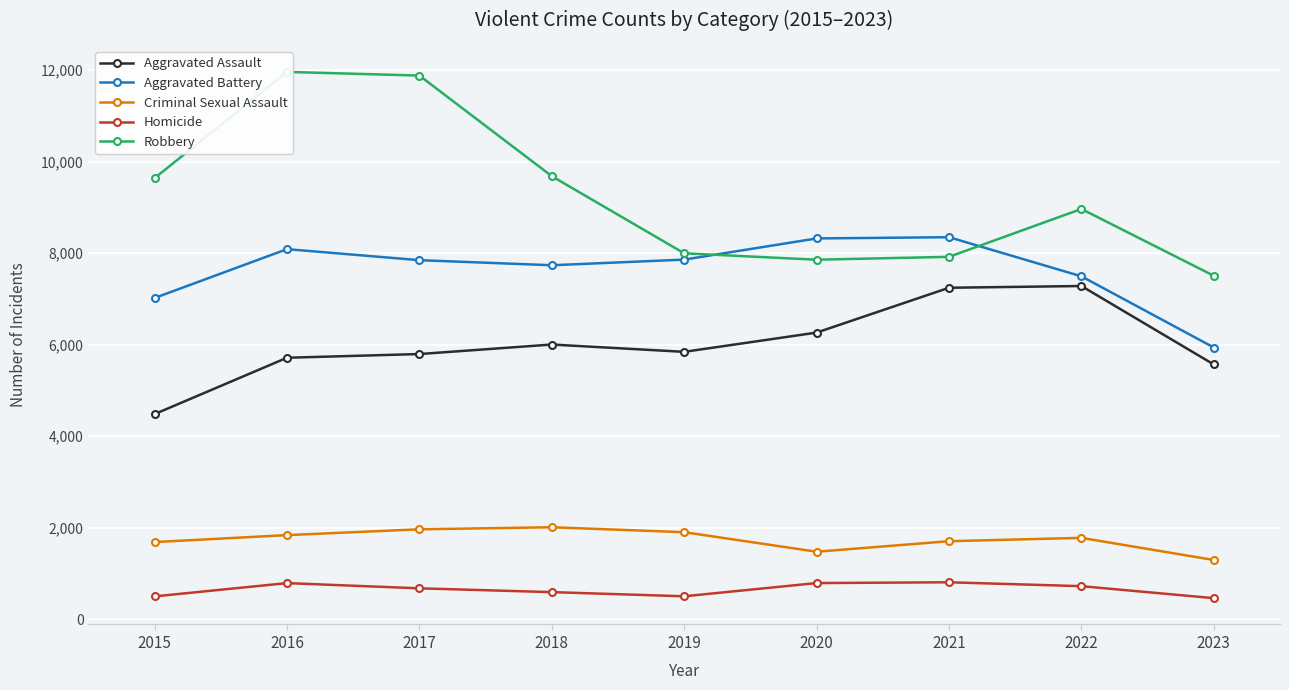

True or false: Criminal Sexual Assault and Homicide cross at least once.

False